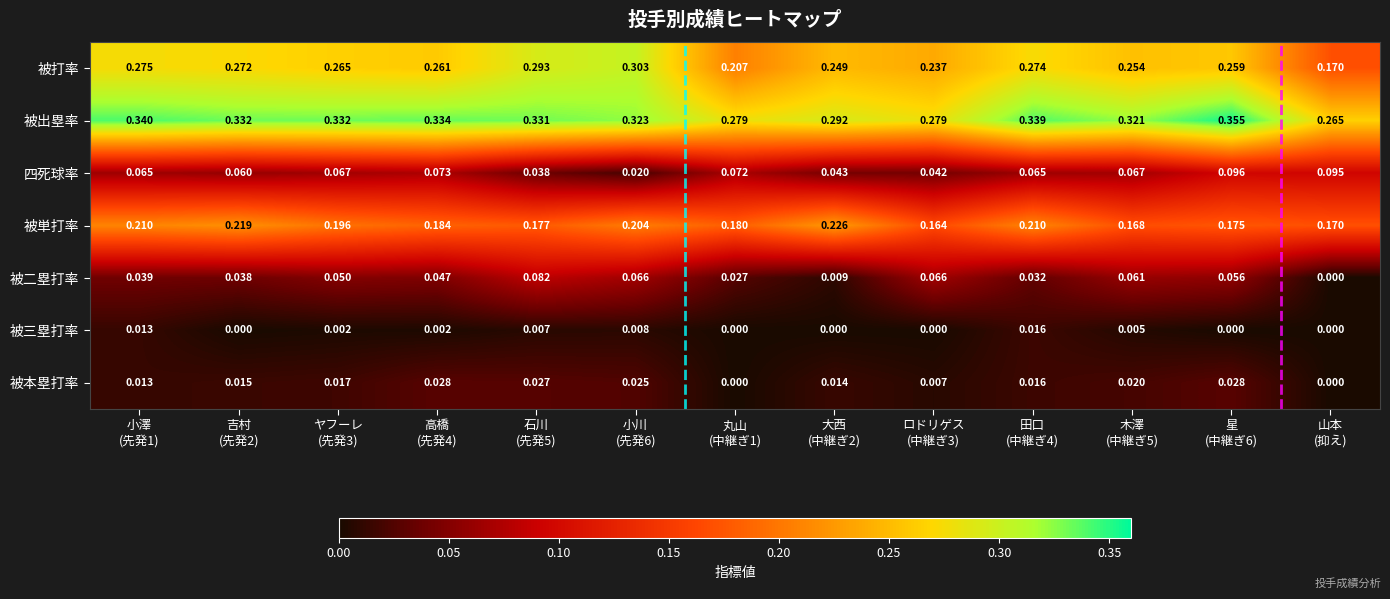

Which series has the largest range (max minus min)?

被打率